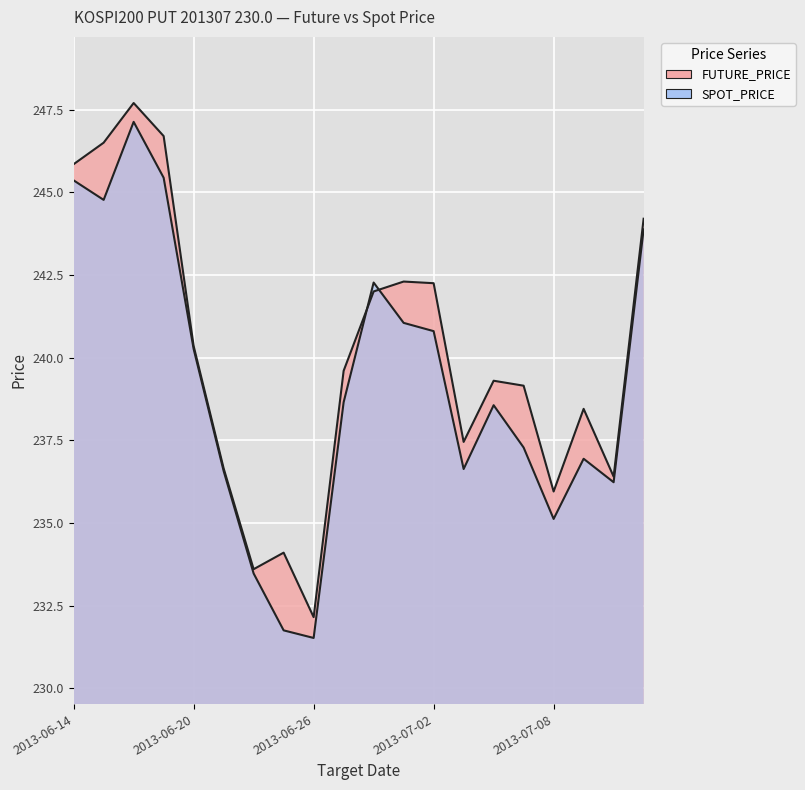

How many times do SPOT_PRICE and FUTURE_PRICE cross each other?

2